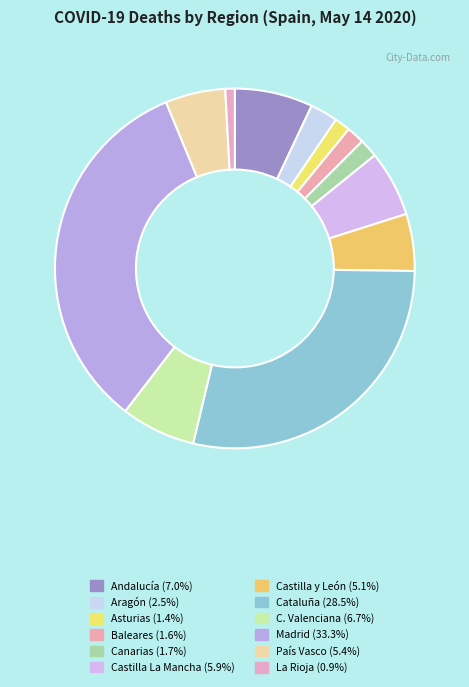

Which has a higher value, Cataluña or Aragón?

Cataluña